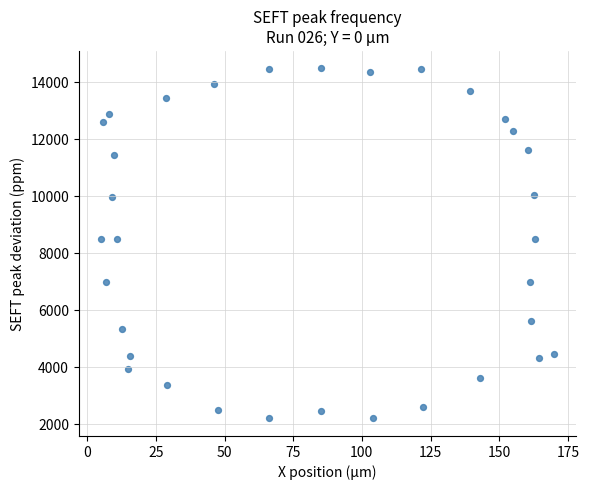

What is the range of X values (max minus min)?

164.7